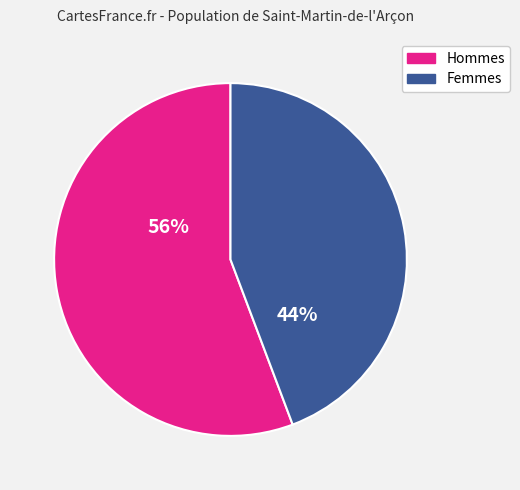

Count the number of slices in the pie.

2